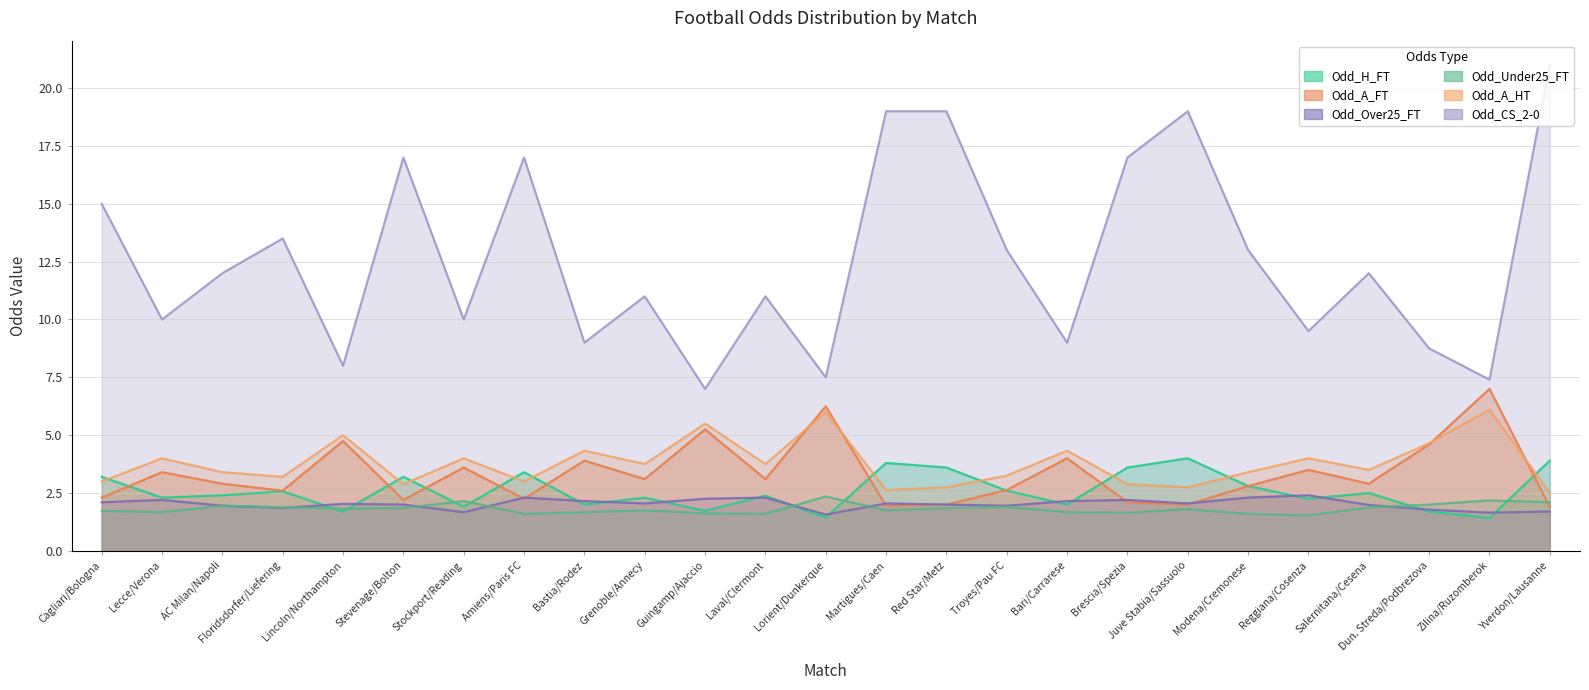

The value of Odd_Under25_FT at Juve Stabia/Sassuolo is 1.8. True or false?

True